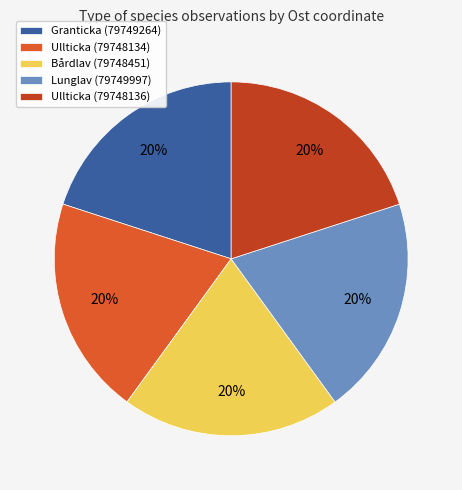

Count the number of slices in the pie.

5